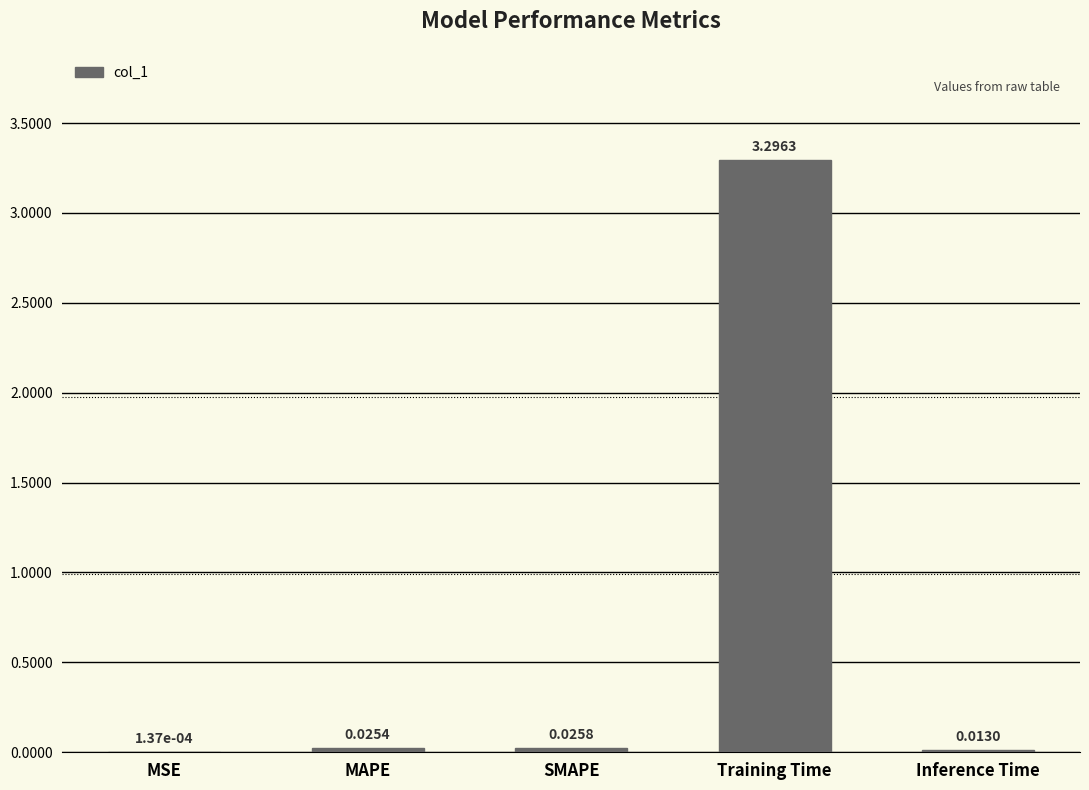

Count the number of categories in the chart.

5